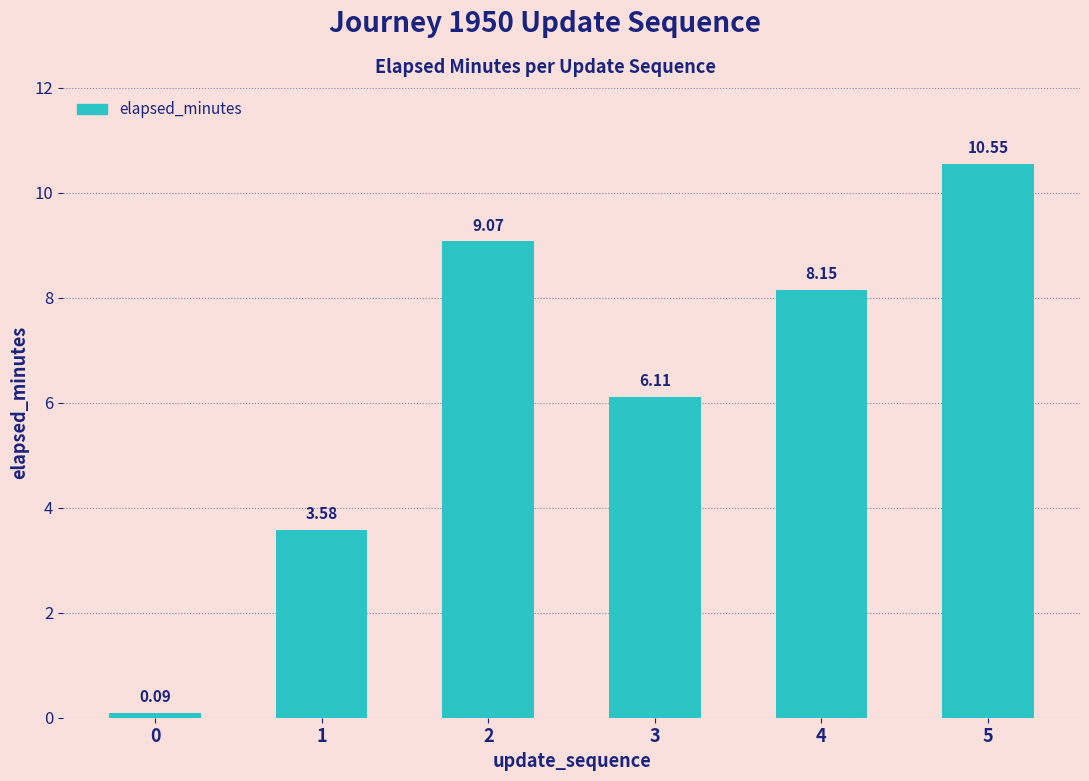

Rank the categories by value from highest to lowest.

5, 2, 4, 3, 1, 0